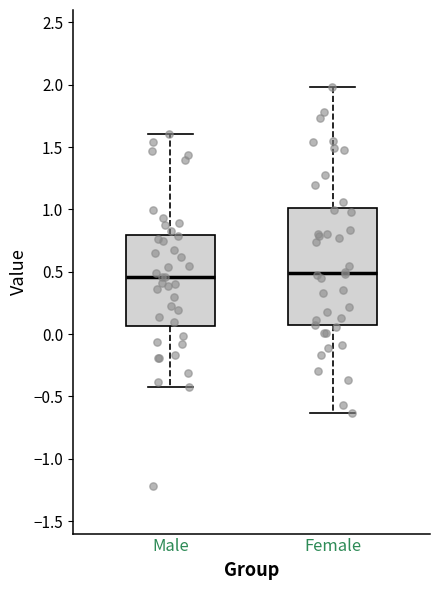

Reading left to right, transcribe this box plot: for each box, give where its median line is, the range the box spans, and where its two whiskers end, as read against the y-axis. The values are not printed on the chart, so give them approximately, as read against the axis.

Male: median 0.45, box 0.05 to 0.80, whiskers -0.45 to 1.60
Female: median 0.50, box 0.05 to 1.00, whiskers -0.65 to 2.00